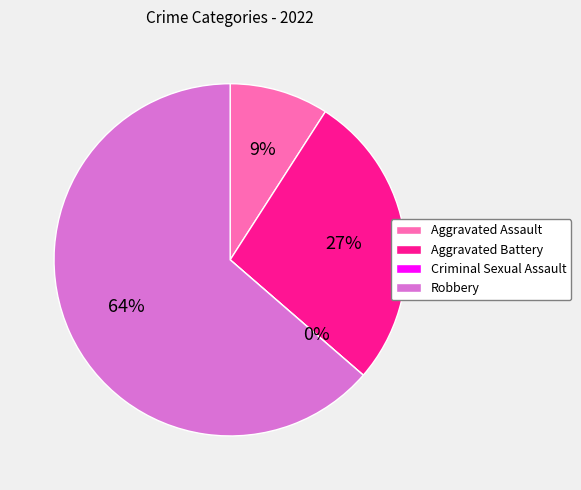

The Aggravated Battery slice represents 37% of the pie. True or false?

False